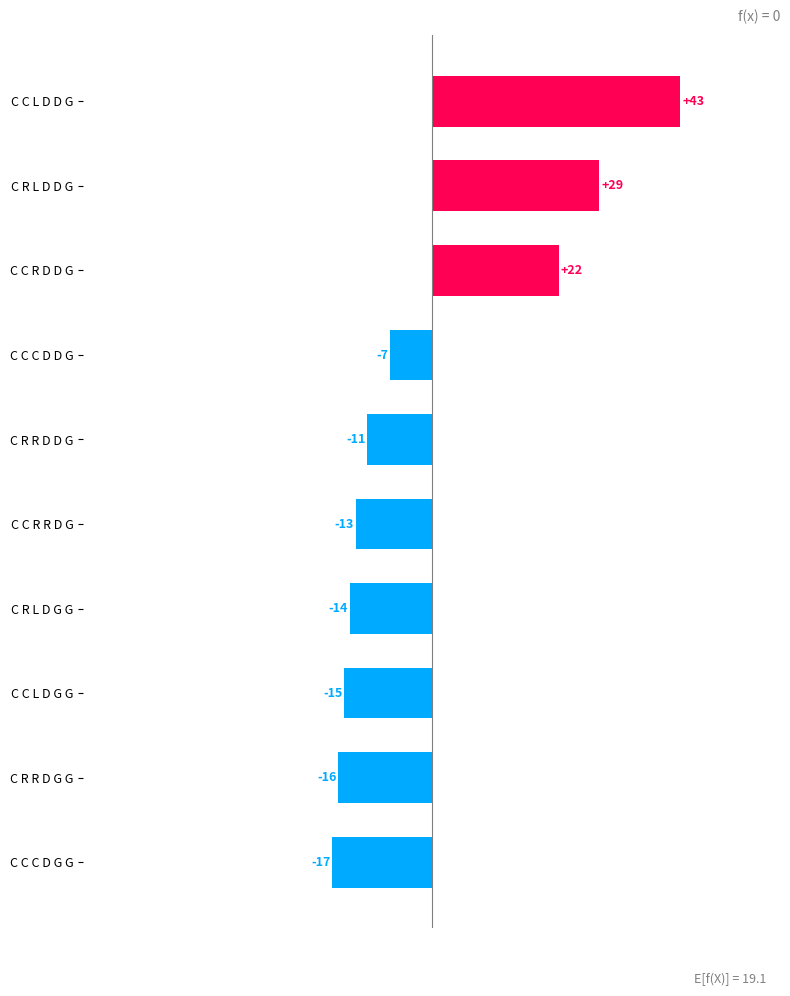

Reading right to left, extract all data points from this chart.

-17.1	-16.1	-15.1	-14.1	-13.1	-11.1	-7.1	21.9	28.9	42.9